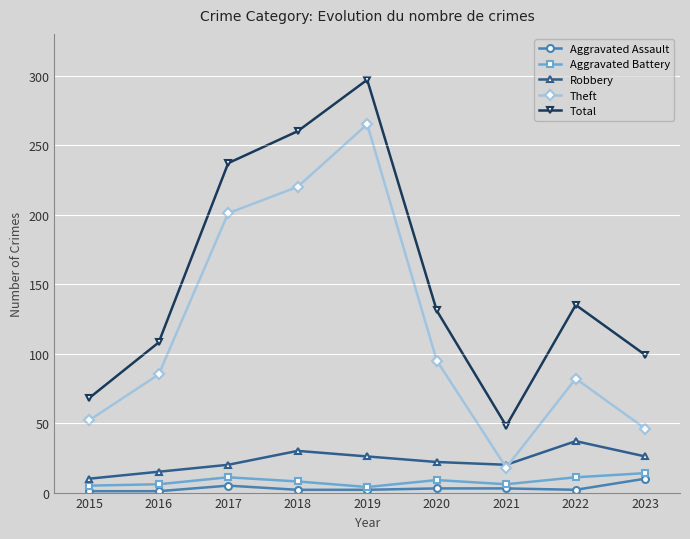

In Aggravated Battery, how many points are lower than both neighbors (excluding endpoints)?

2